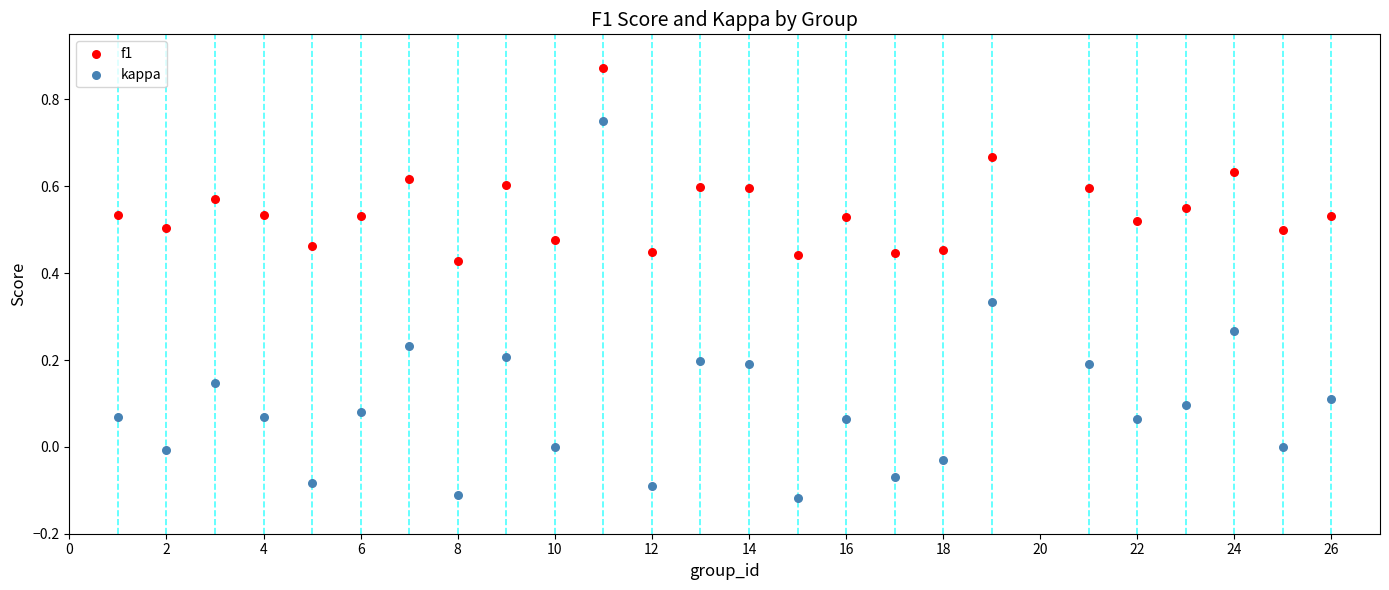

Which series reaches the minimum Y coordinate?

kappa